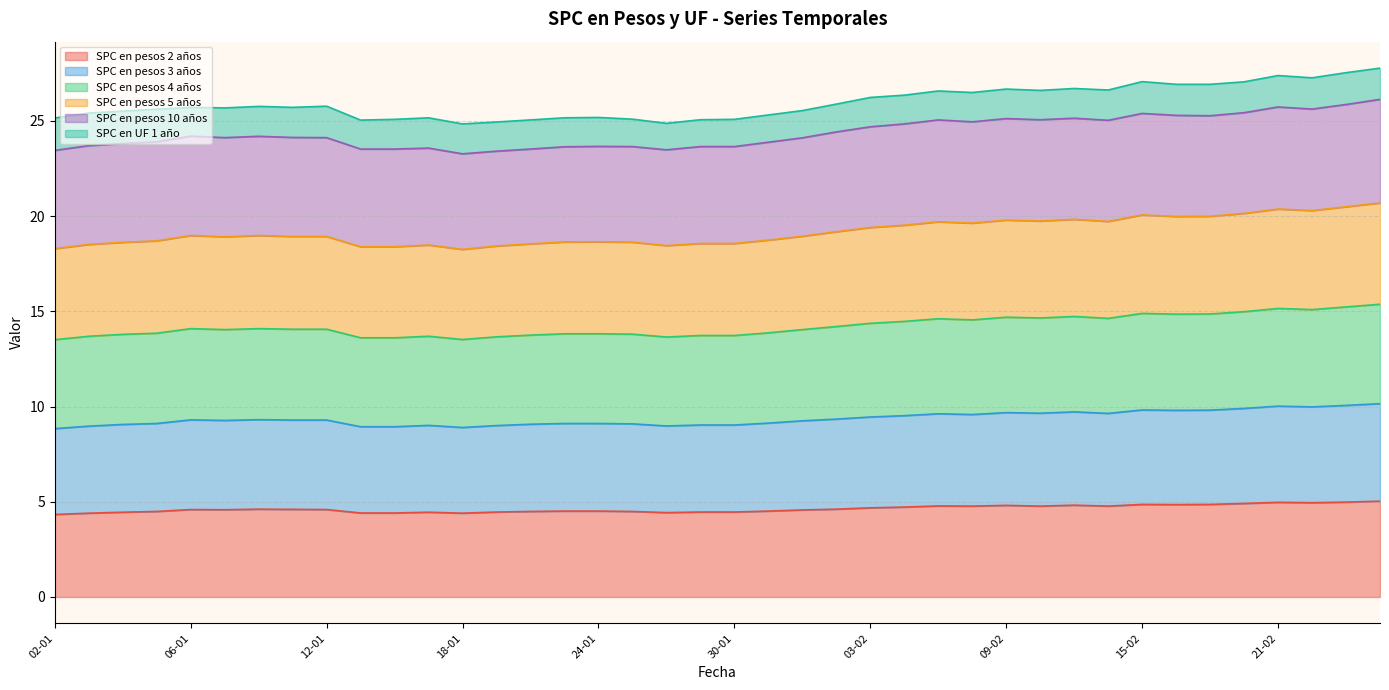

At which category does SPC en pesos 5 años reach its first local valley?

09-01